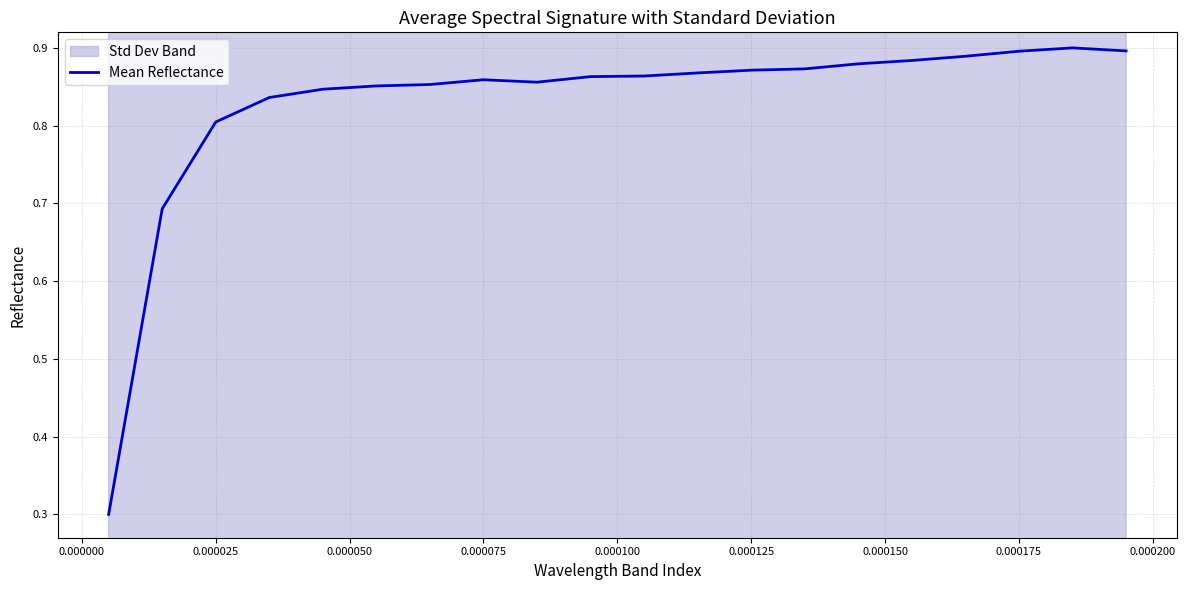

What is the lowest value of the Mean Reflectance series?

0.3